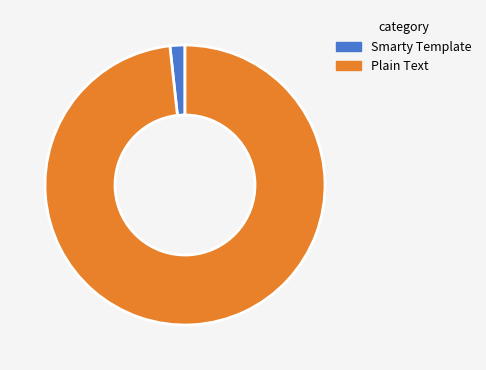

Approximately how many times larger is the value at Plain Text compared to Smarty Template?

57.0